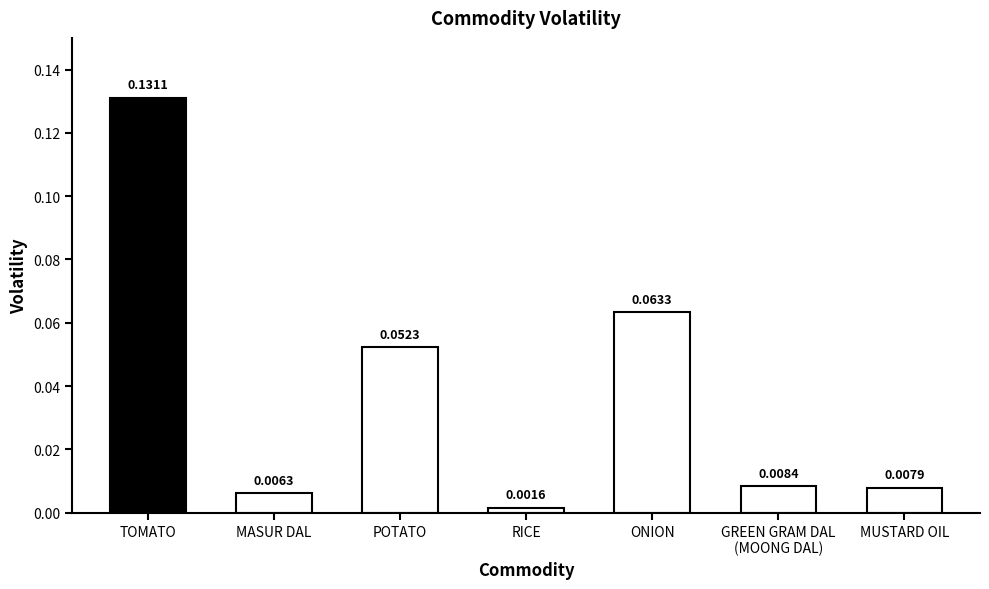

What is the label of the 7th bar from the left?

MUSTARD OIL